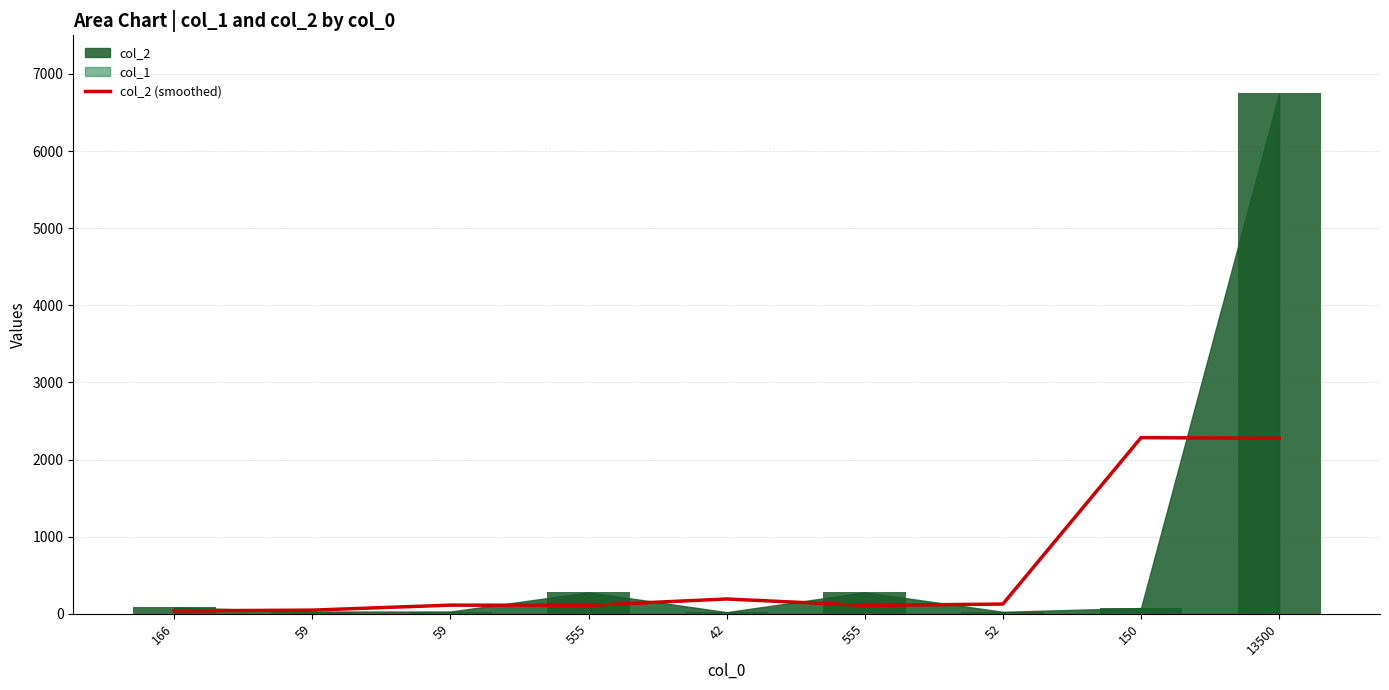

Which label corresponds to the largest value in the chart?

150